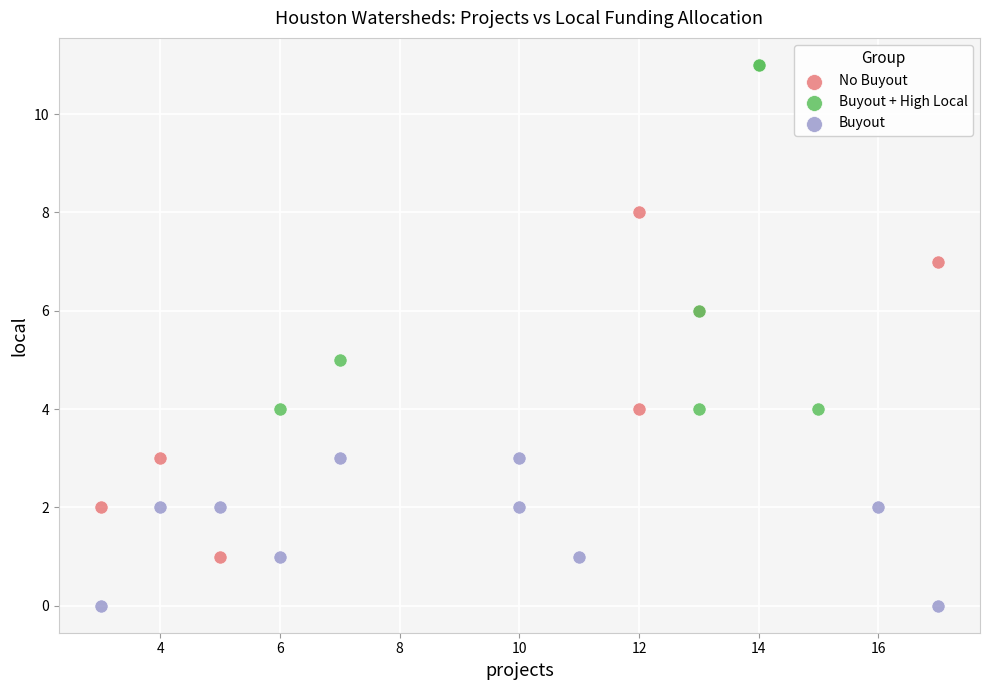

Which series reaches the minimum Y coordinate?

Buyout